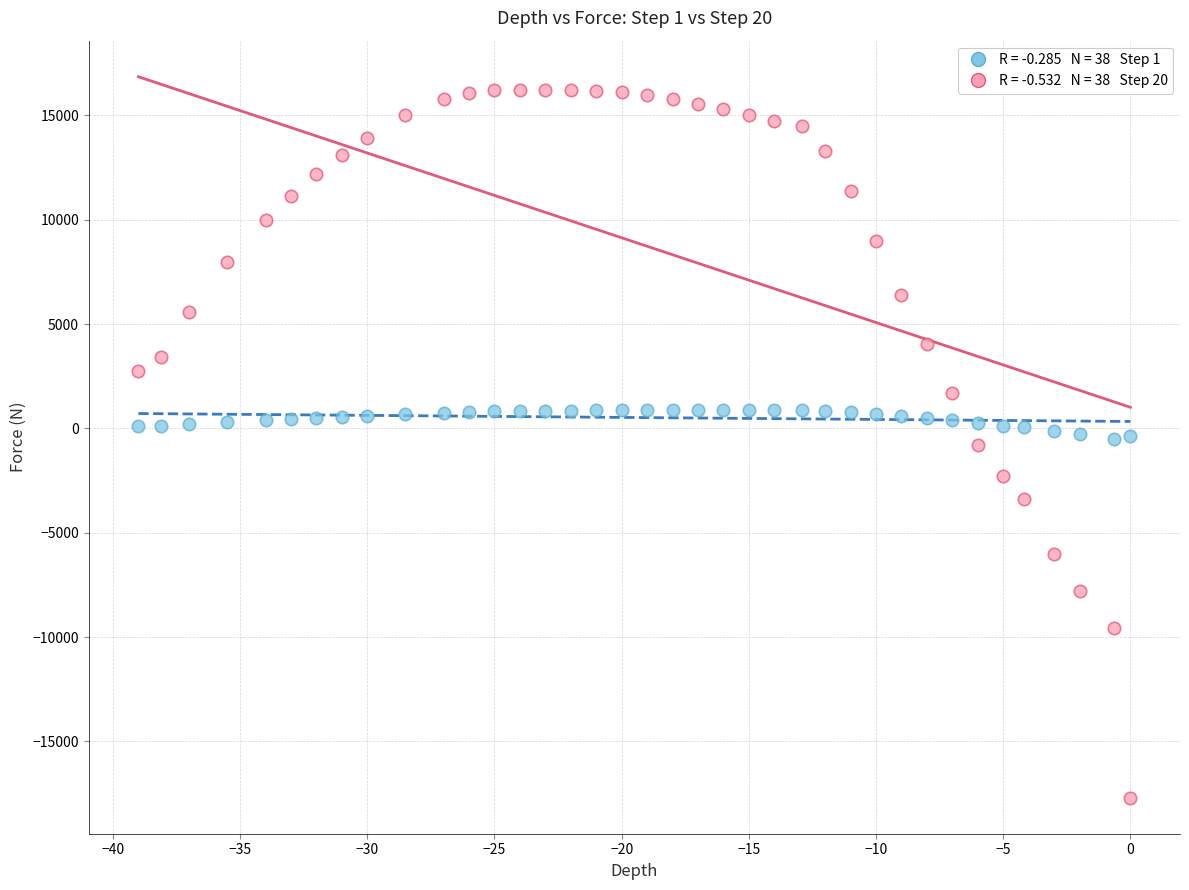

Across all data points, what is the range of X values (max minus min)?

39.0